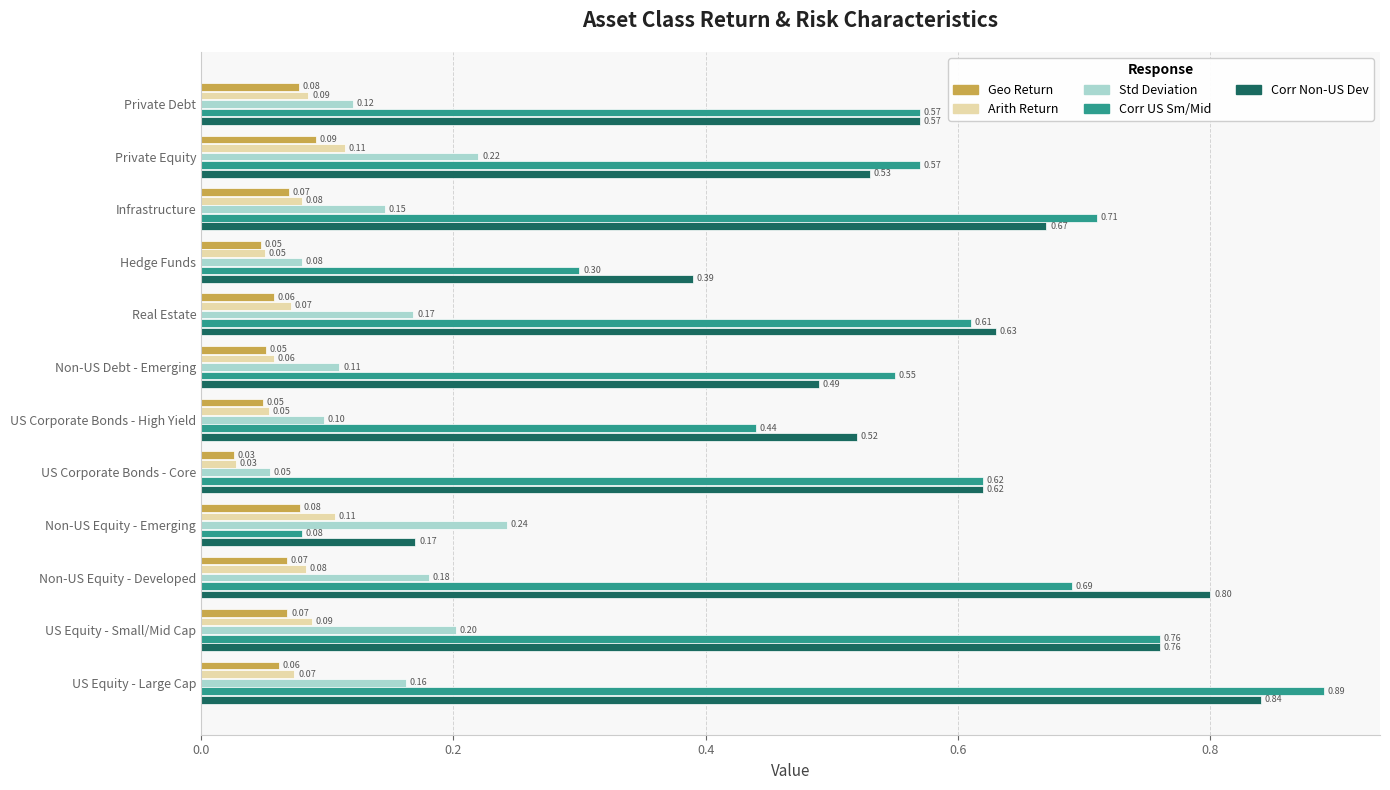

Count the Geo Return values in the range 0 to 1.

12